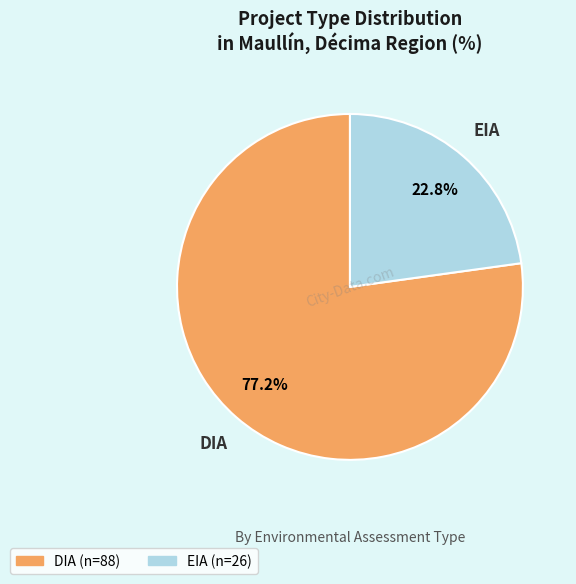

Between EIA and DIA, which is larger?

DIA